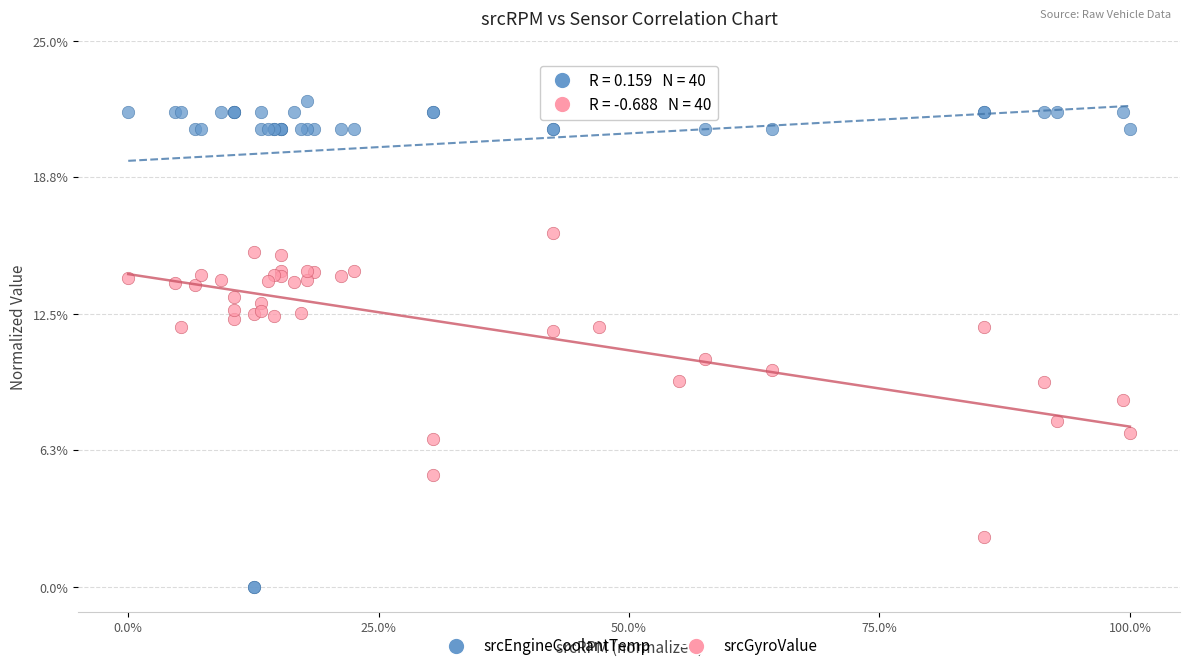

Which series reaches the maximum Y coordinate?

srcEngineCoolantTemp